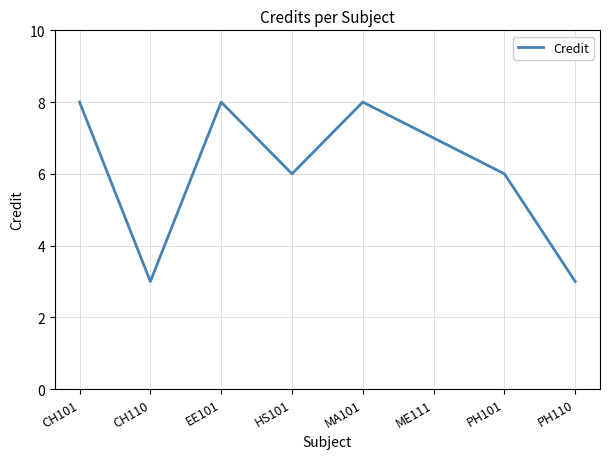

How many lines are shown in the chart?

1